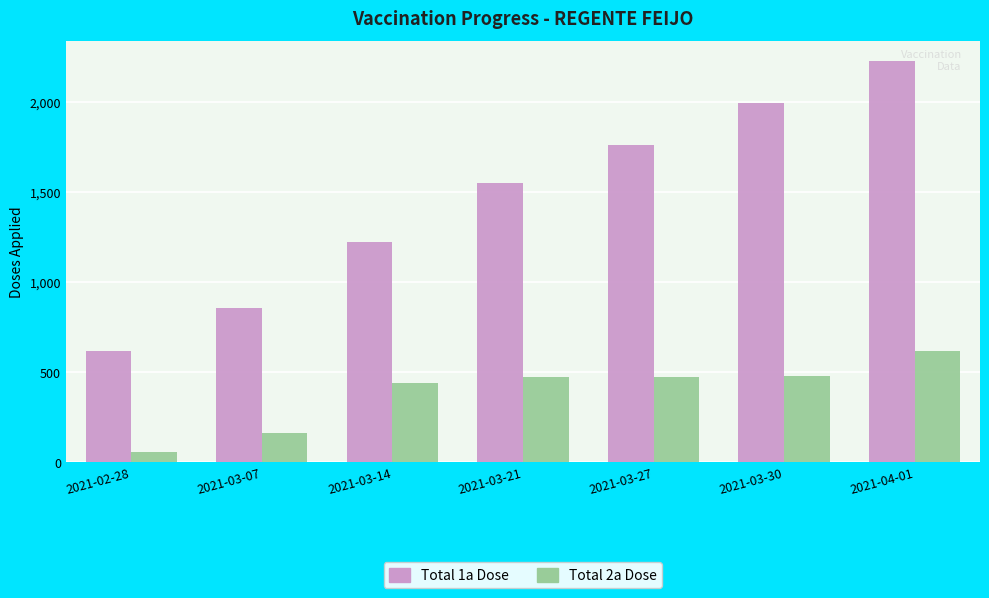

What is the spread (max minus min) of values at 2021-04-01?

1606